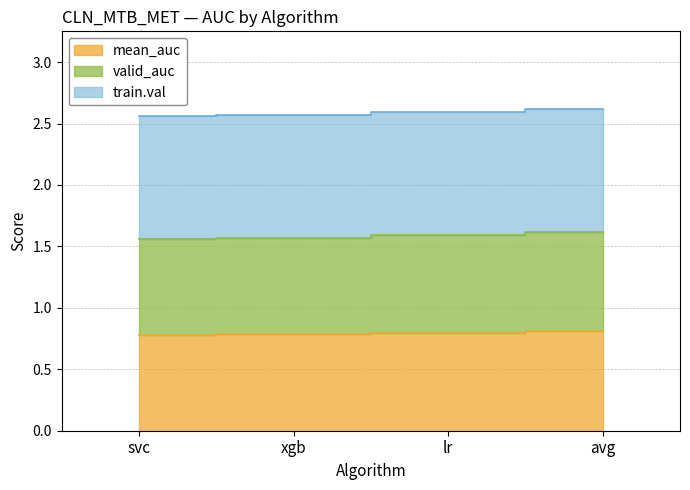

True or false: mean_auc and valid_auc cross at least once.

False